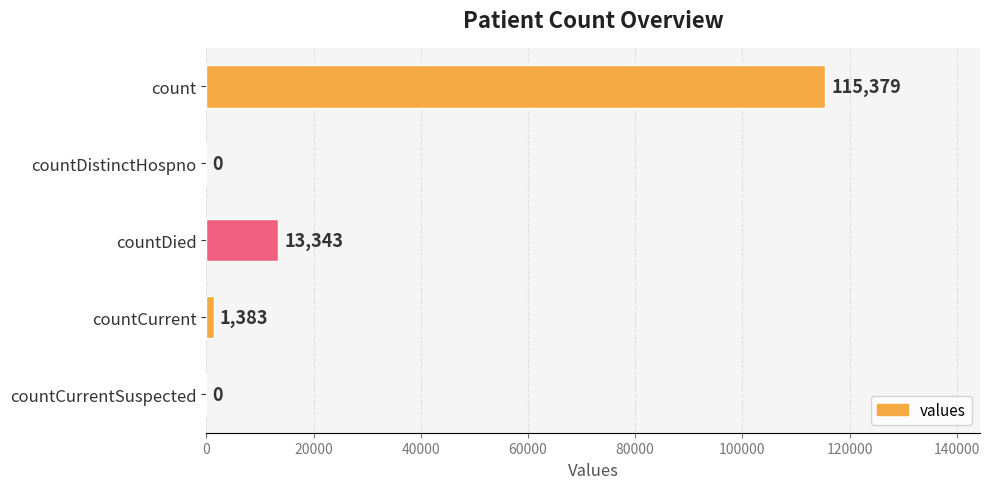

How many distinct data groups are displayed?

1